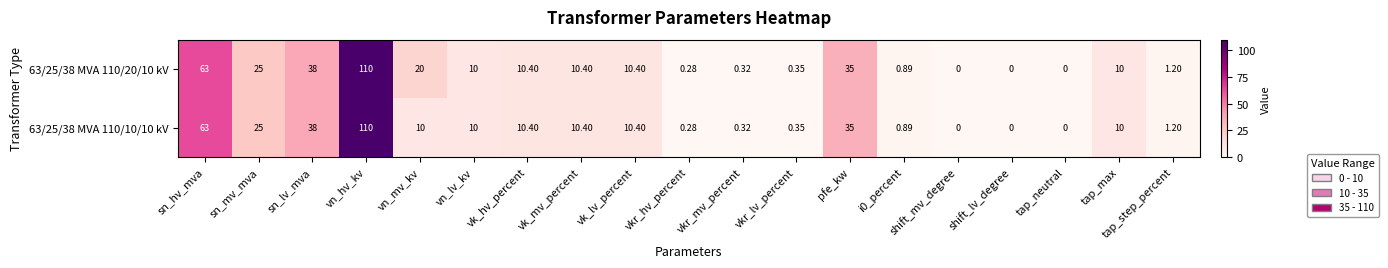

At which category is the sum across all series the highest?

vn_hv_kv